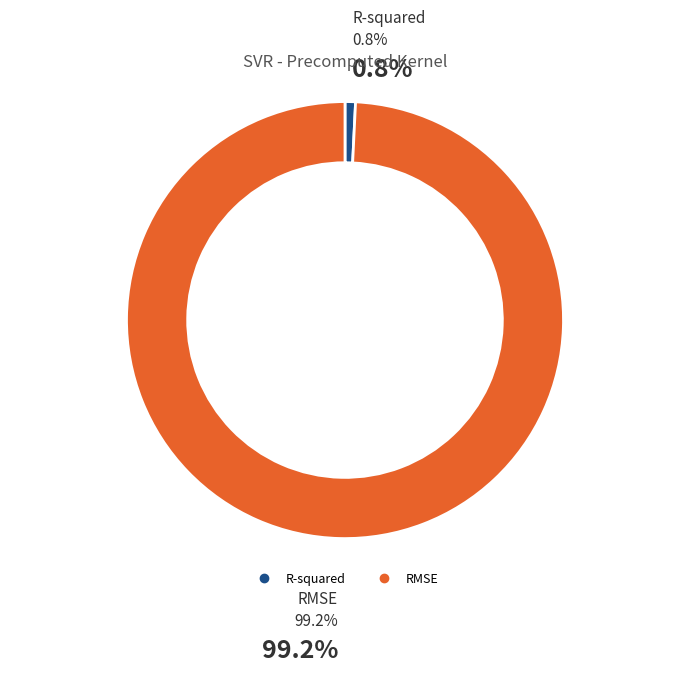

To the nearest percent, what percentage of the pie is RMSE?

99%